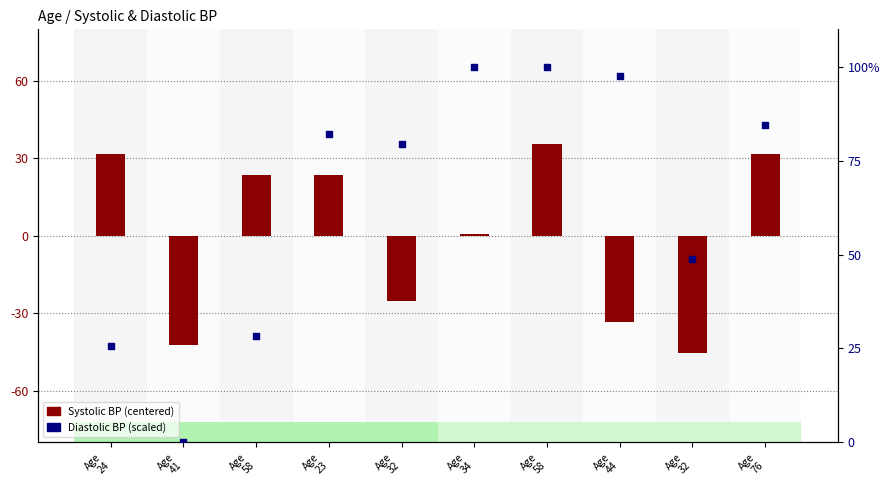

What is the total value across all series at Age
58?

51.8